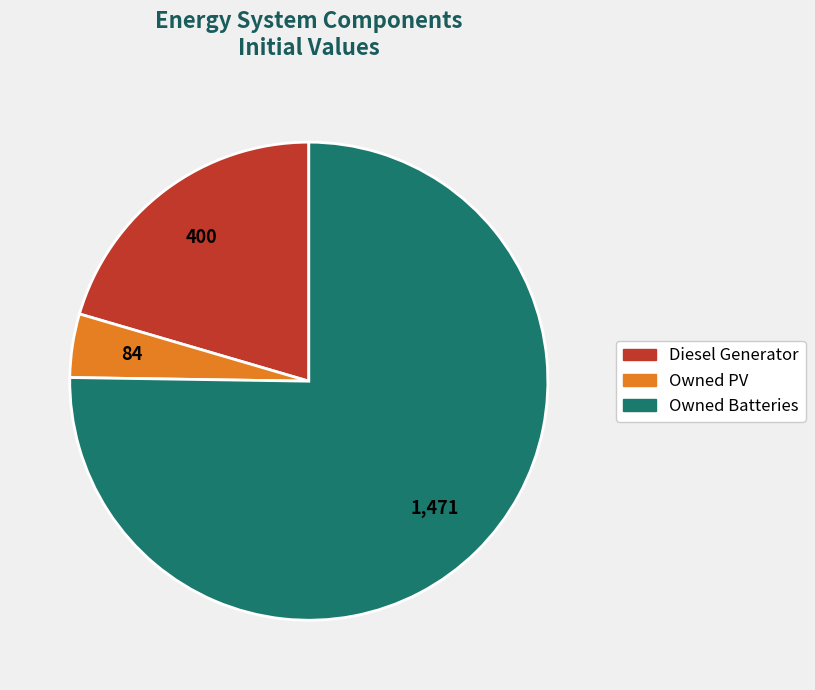

Which has a higher value, Owned Batteries or Diesel Generator?

Owned Batteries